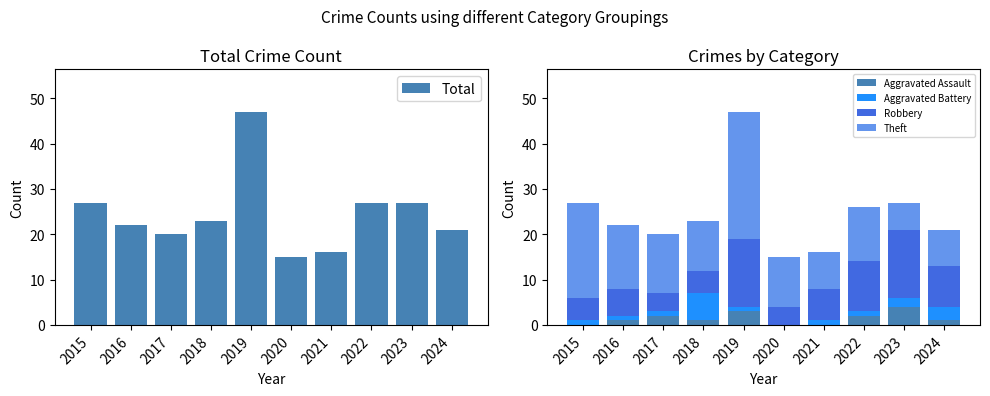

Reading right to left, transcribe all the data shown in this chart.

Total: 2024=21	2023=27	2022=27	2021=16	2020=15	2019=47	2018=23	2017=20	2016=22	2015=27
Aggravated Assault: 2024=1	2023=4	2022=2	2021=0	2020=0	2019=3	2018=1	2017=2	2016=1	2015=0
Aggravated Battery: 2024=3	2023=2	2022=1	2021=1	2020=0	2019=1	2018=6	2017=1	2016=1	2015=1
Robbery: 2024=9	2023=15	2022=11	2021=7	2020=4	2019=15	2018=5	2017=4	2016=6	2015=5
Theft: 2024=8	2023=6	2022=12	2021=8	2020=11	2019=28	2018=11	2017=13	2016=14	2015=21